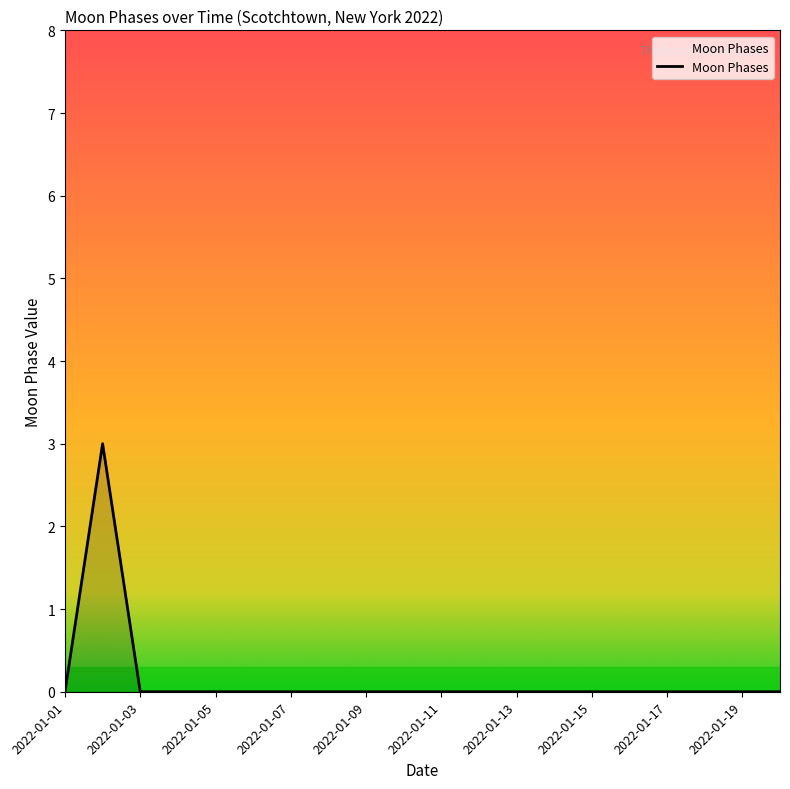

How many series are shown in this chart?

1